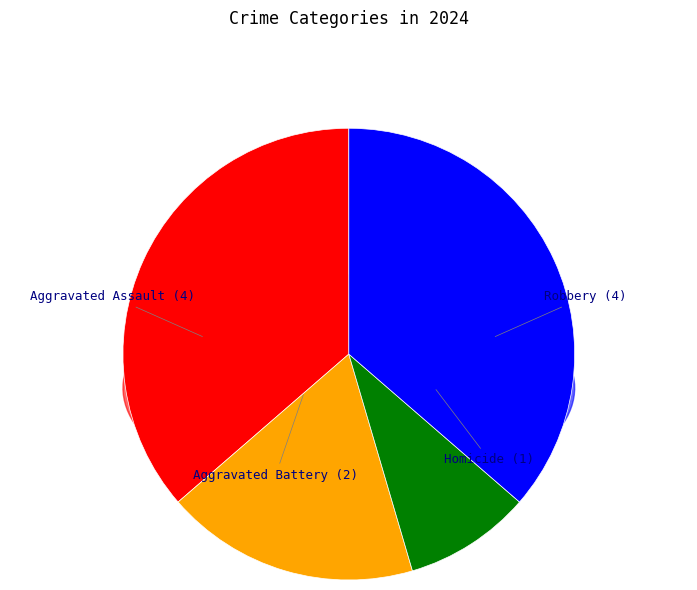

Does Robbery account for over 50% of the chart?

No